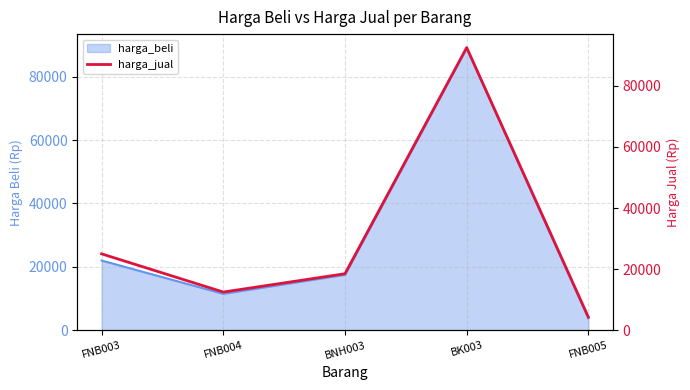

Which category has the lowest value across all series?

FNB005